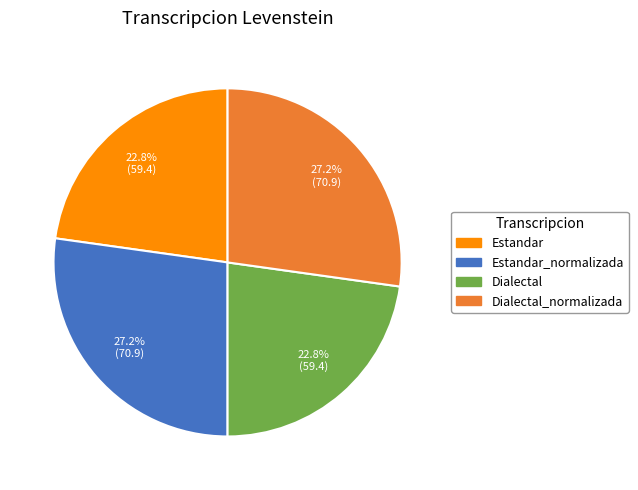

Does any single category account for the majority?

No